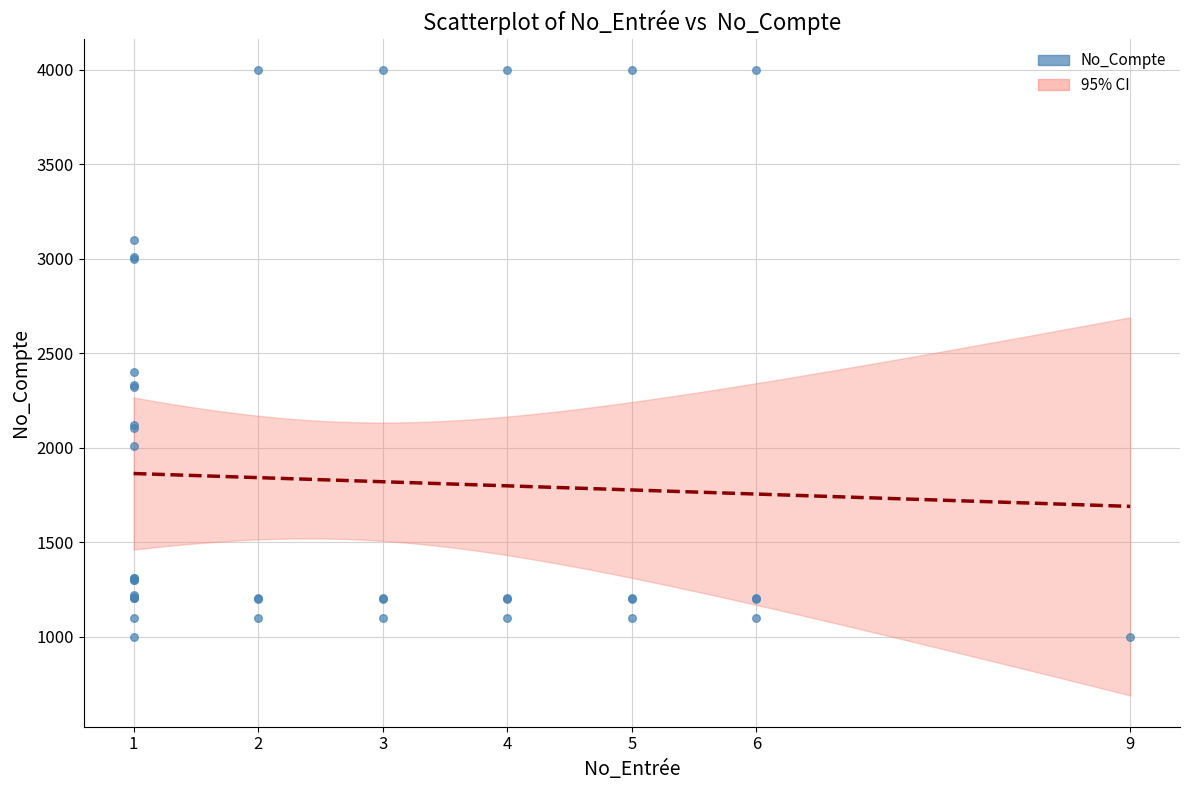

What Y value in the scatter plot is closest to 2500?

2400